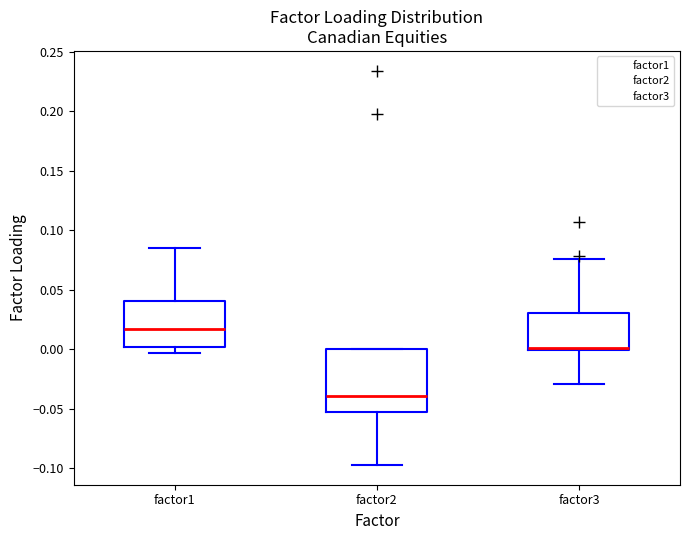

Which box is the tallest, from its lower edge to its upper edge?

factor2